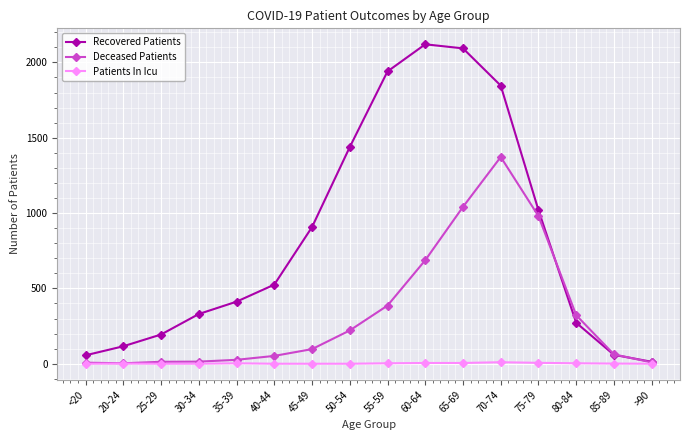

Does the chart display data point markers on the line(s)?

Yes